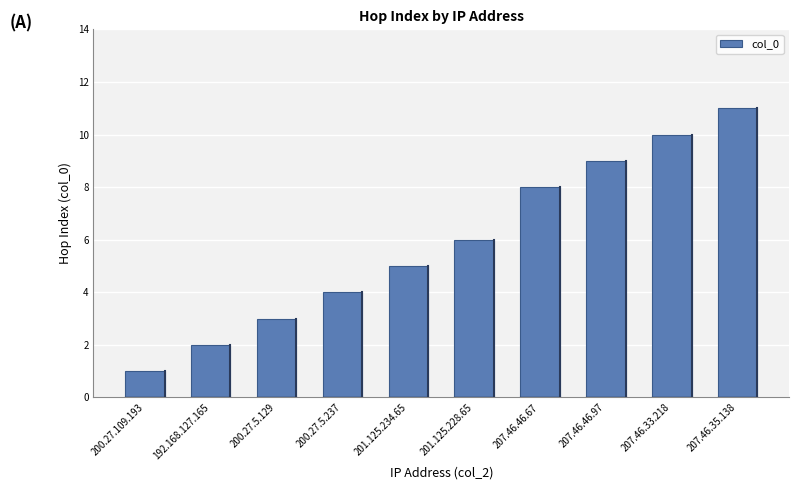

What is the change in value from 200.27.5.129 to 201.125.234.65?

+2